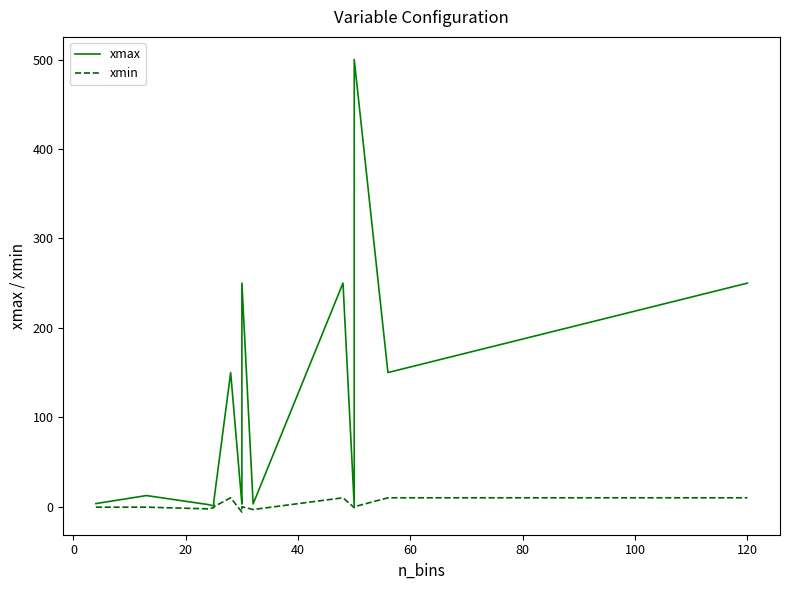

What is the difference between the second highest and second lowest values in the xmax series?

249.0